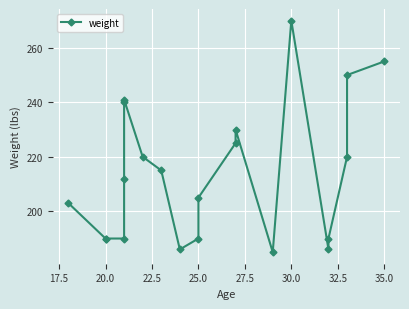

What position from the left is 22.5?

4